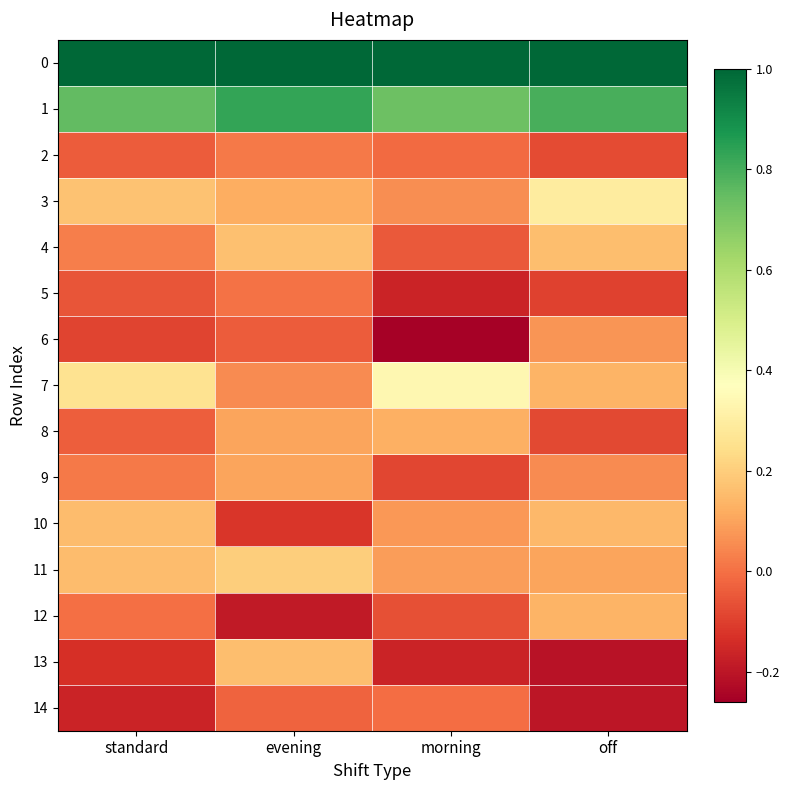

What is the spread (max minus min) of values at off?

1.2